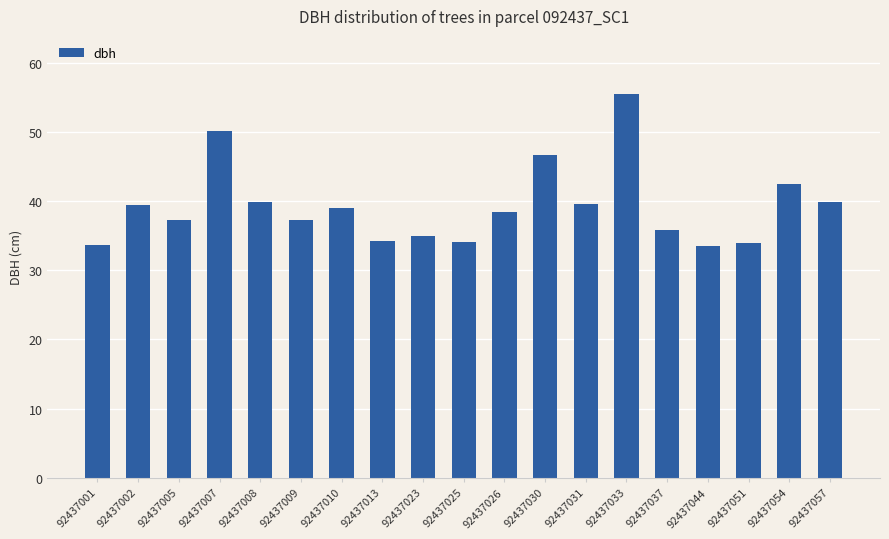

What is the sum of the values at 92437031 and 92437008?

79.5